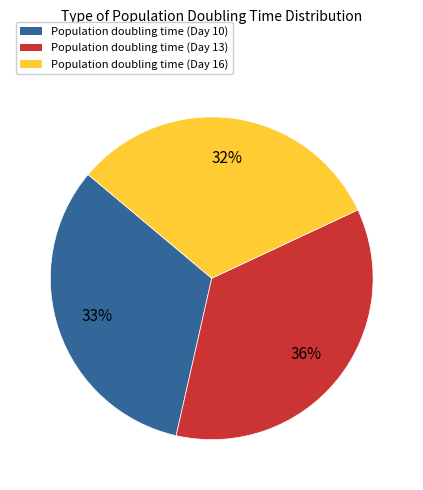

Rank the categories by value from lowest to highest.

Population doubling time (Day 16), Population doubling time (Day 10), Population doubling time (Day 13)